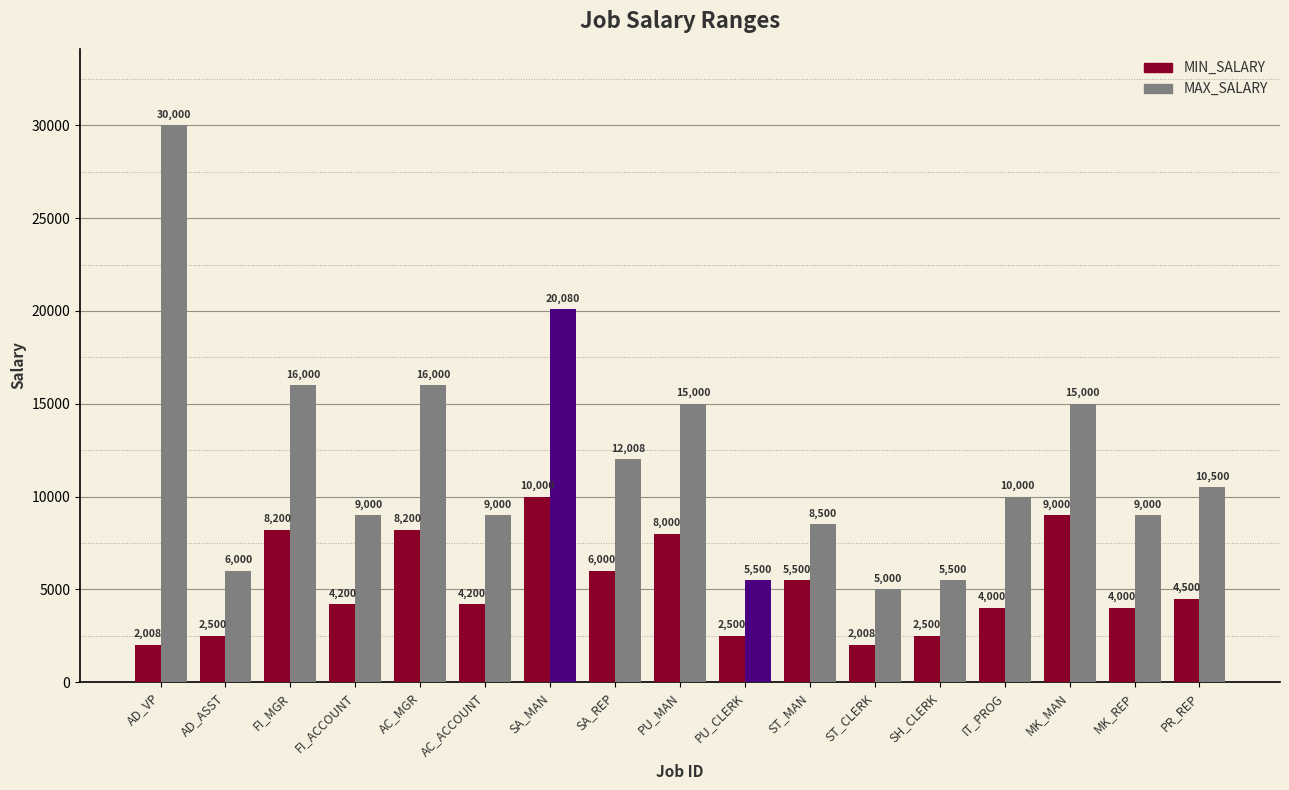

At which label is MIN_SALARY closest to 6004?

SA_REP